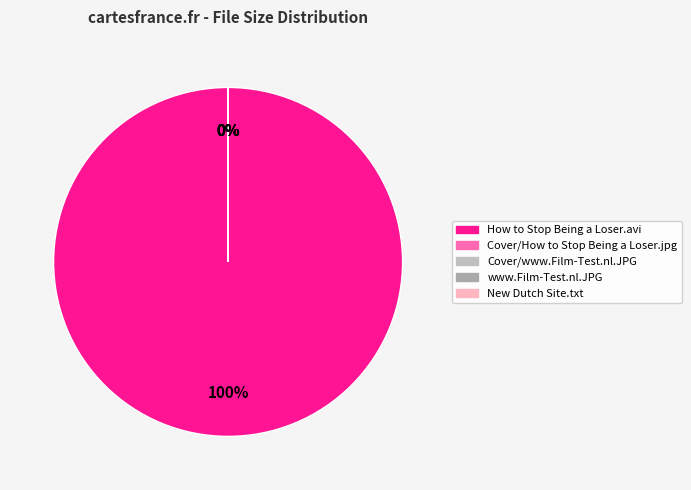

Is the sum of Cover/How to Stop Being a Loser.jpg and Cover/www.Film-Test.nl.JPG greater than half?

No